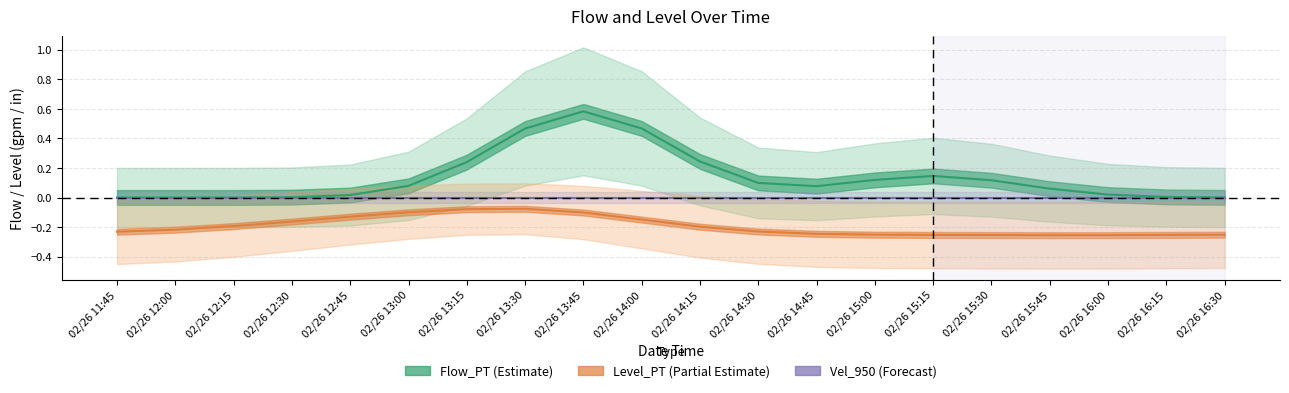

Reading left to right, extract all data points from this chart.

Flow_PT: 0.0	0.0	0.0	0.0	0.0	0.1	0.2	0.5	0.6	0.5	0.2	0.1	0.1	0.1	0.1	0.1	0.1	0.0	0.0	0.0
Level_PT: -0.2	-0.2	-0.2	-0.2	-0.1	-0.1	-0.1	-0.1	-0.1	-0.1	-0.2	-0.2	-0.2	-0.3	-0.3	-0.3	-0.3	-0.3	-0.3	-0.3
Vel_950: 0.0	0.0	0.0	0.0	0.0	0.0	0.0	0.0	0.0	0.0	0.0	0.0	0.0	0.0	0.0	0.0	0.0	0.0	0.0	0.0